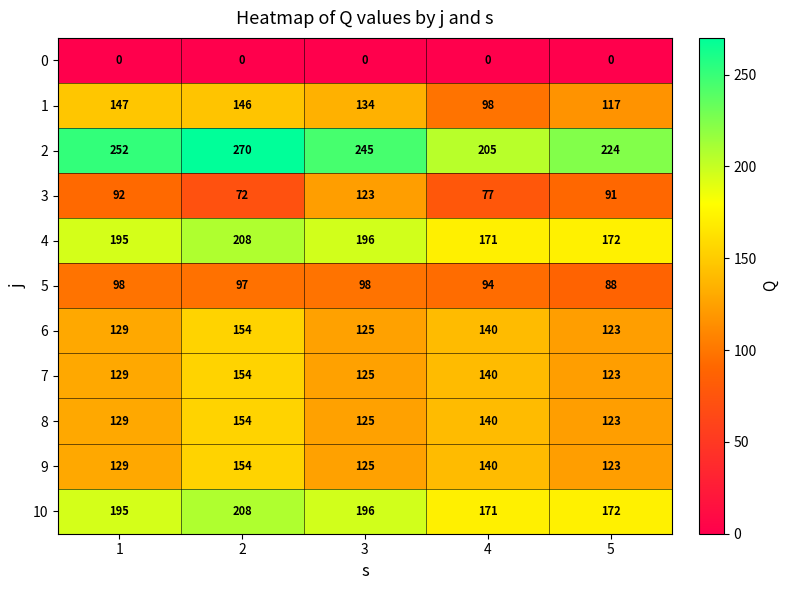

Between 1 and 4, which series saw the biggest shift?

1